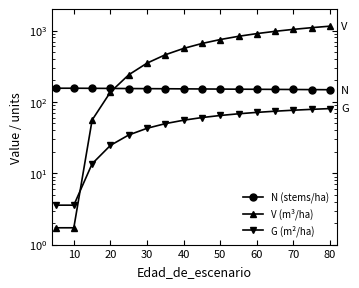

Rank the series by their average value, from highest to lowest.

V (m³/ha), N (stems/ha), G (m²/ha)